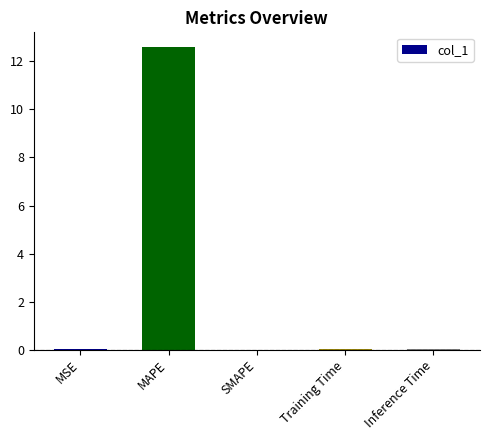

Which category has the highest value across all series?

MAPE